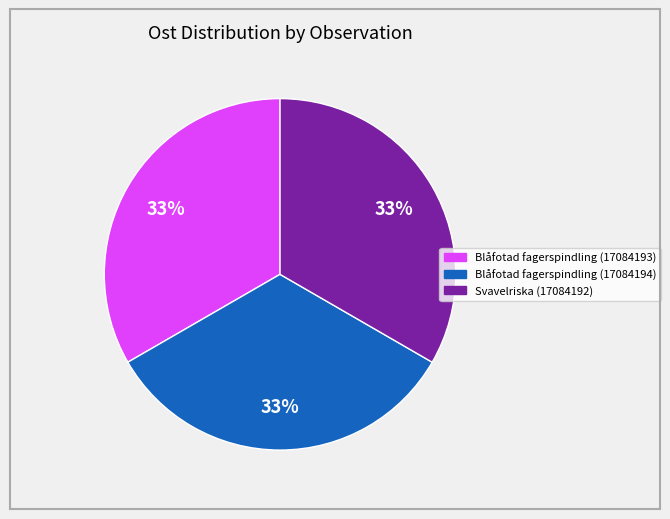

To the nearest percent, what percentage of the pie is Blåfotad fagerspindling (17084194)?

33%